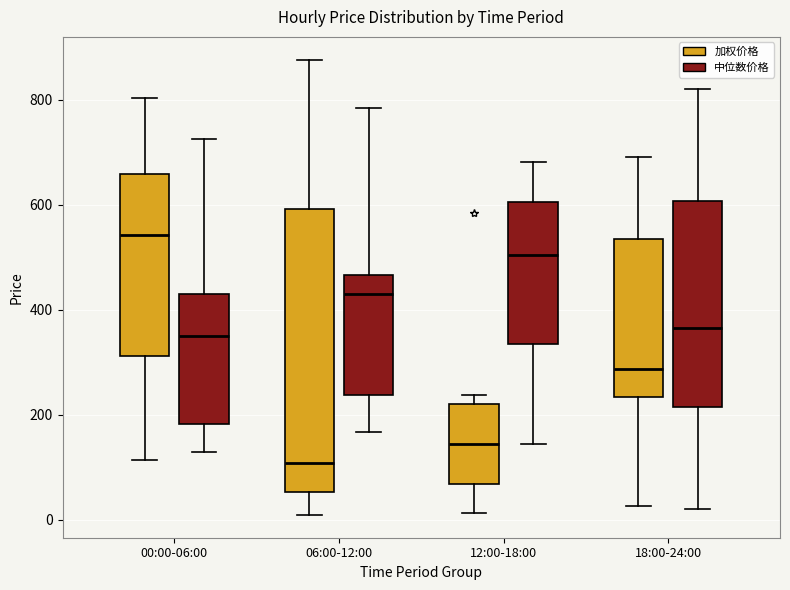

Where is the lower edge of the box for 06:00-12:00 (加权价格) on the y-axis? The values are not printed on the chart, so give them approximately, as read against the axis.

60